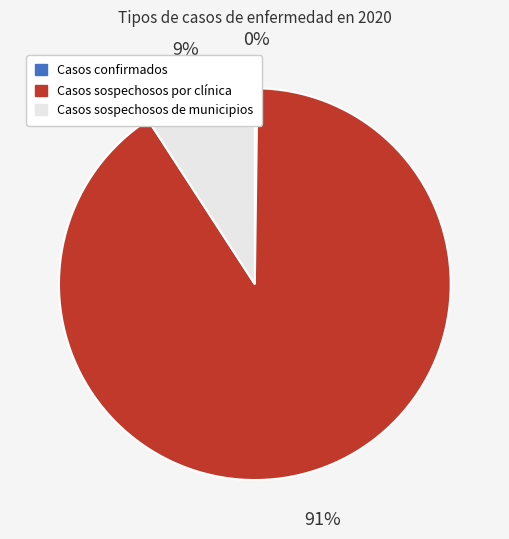

What is the majority slice?

Casos sospechosos por clínica